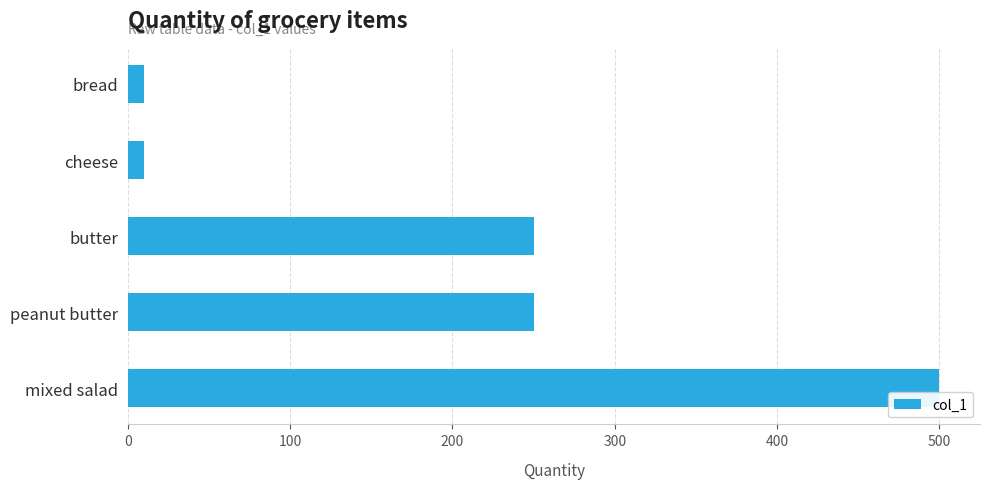

The value at mixed salad is 134. True or false?

False